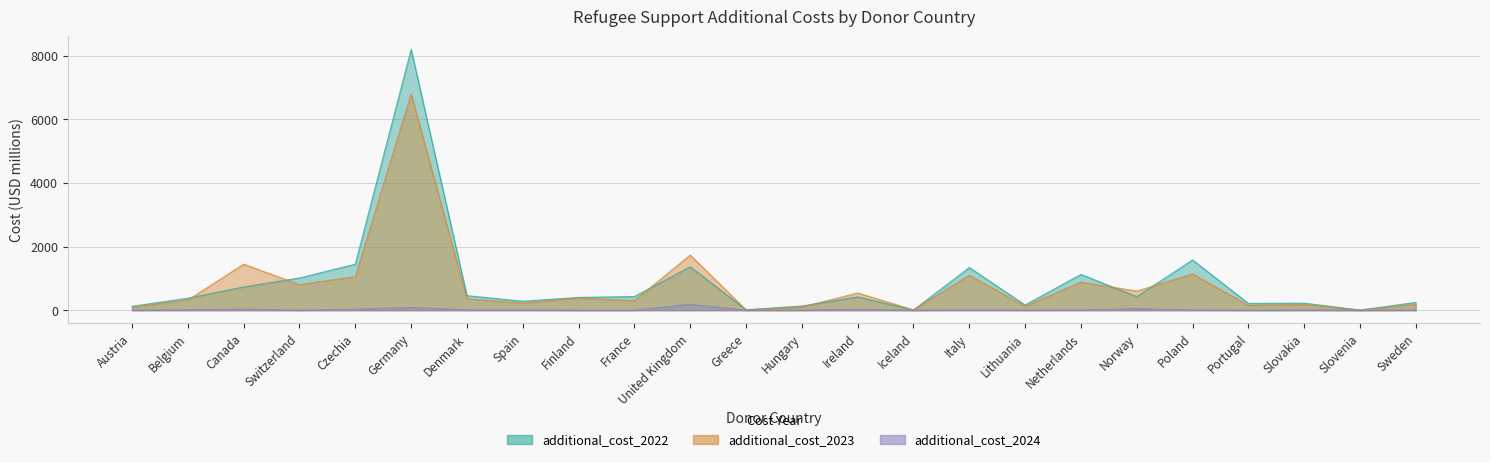

What is the difference between the additional_cost_2024 values at Italy and Czechia?

20.2